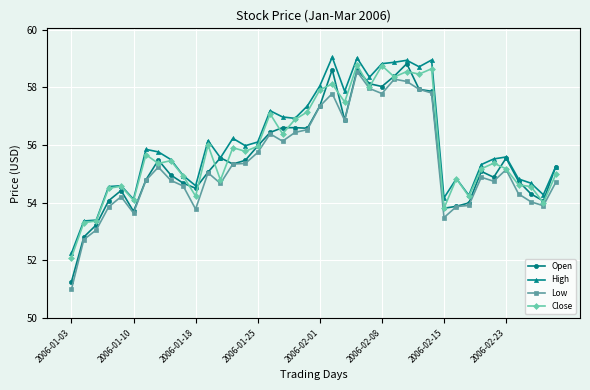

True or false: Low and High intersect in this chart.

False